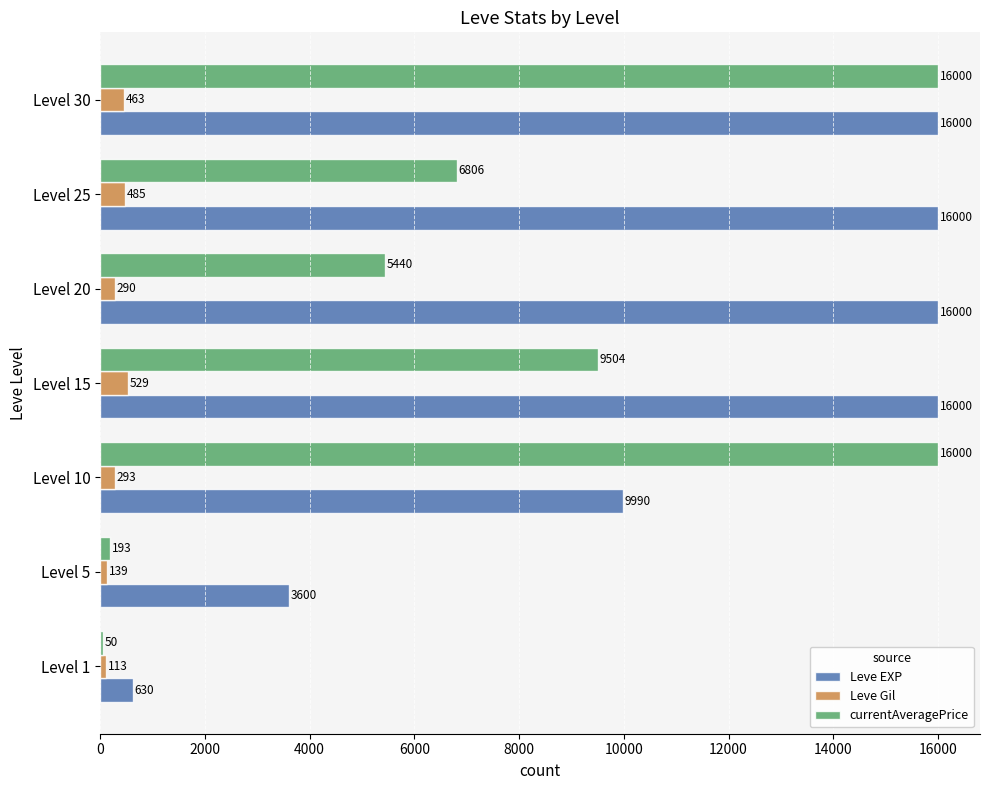

What is the average value of the Leve EXP series?

11174